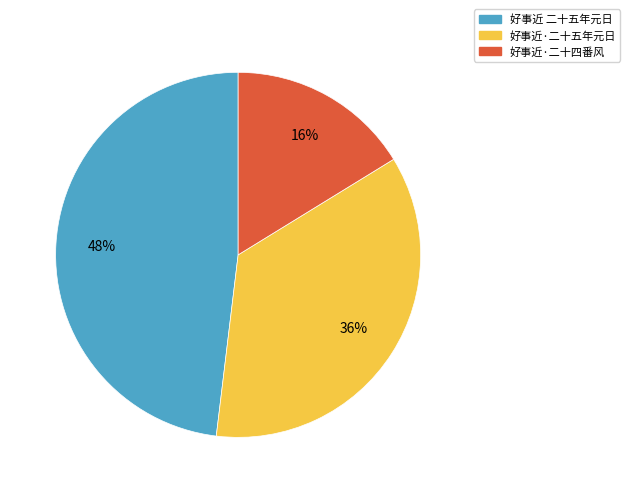

What is the largest slice in the pie chart?

好事近 二十五年元日